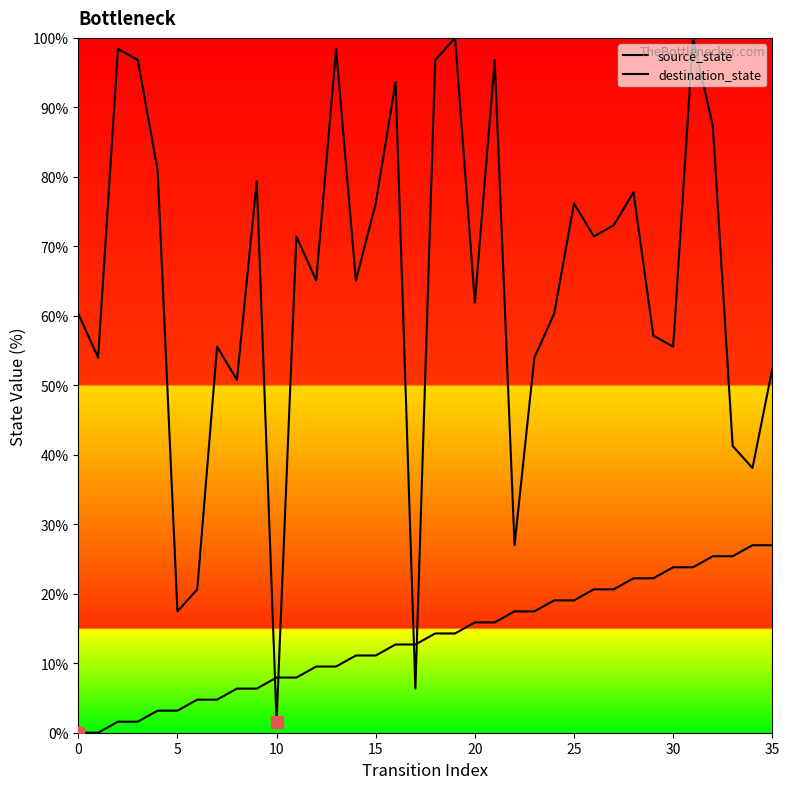

At how many categories does at least one series exceed 12?

35